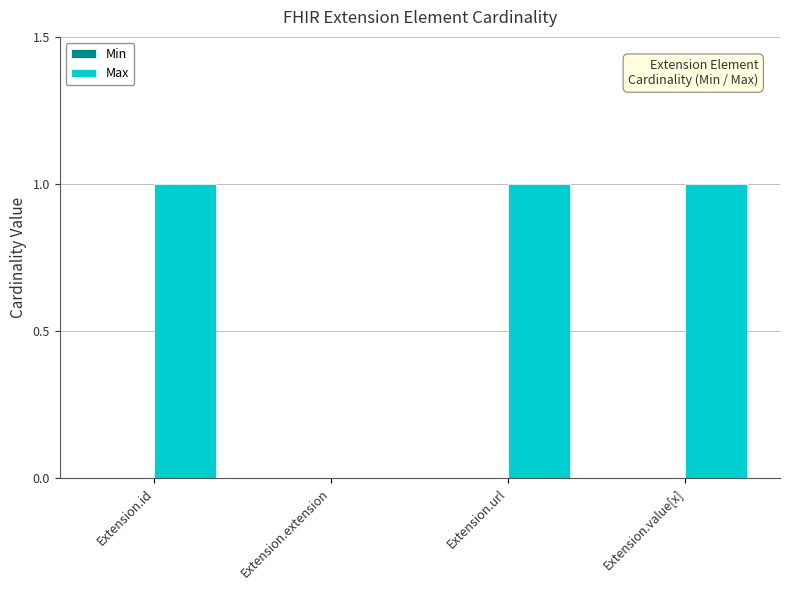

Between Extension.url and Extension.extension, which is larger?

Extension.url